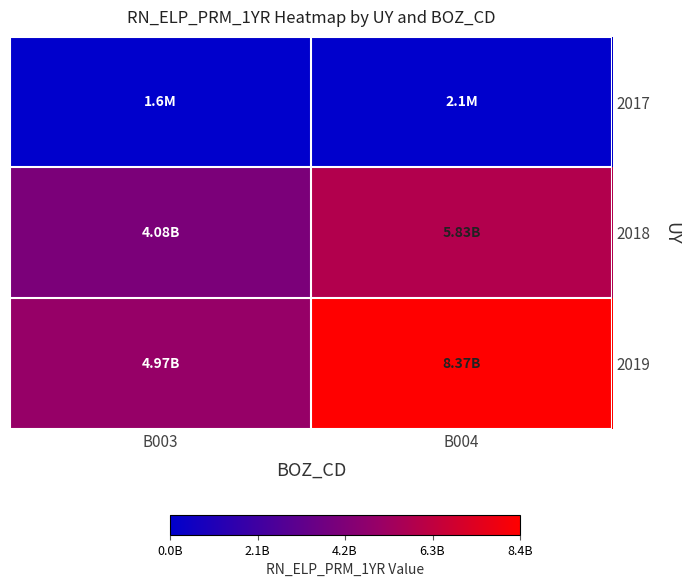

What is the minimum value shown in the chart?

1568654